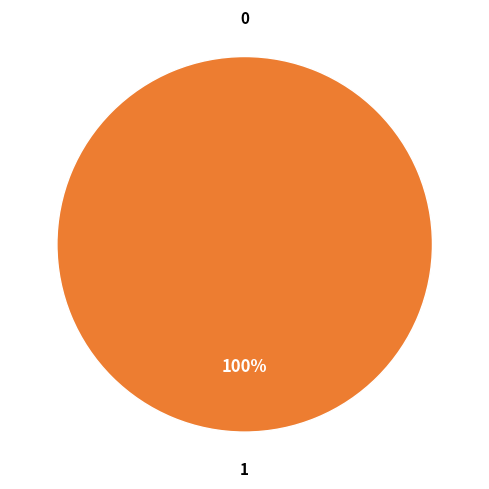

To the nearest percent, what is the average slice percentage?

50%